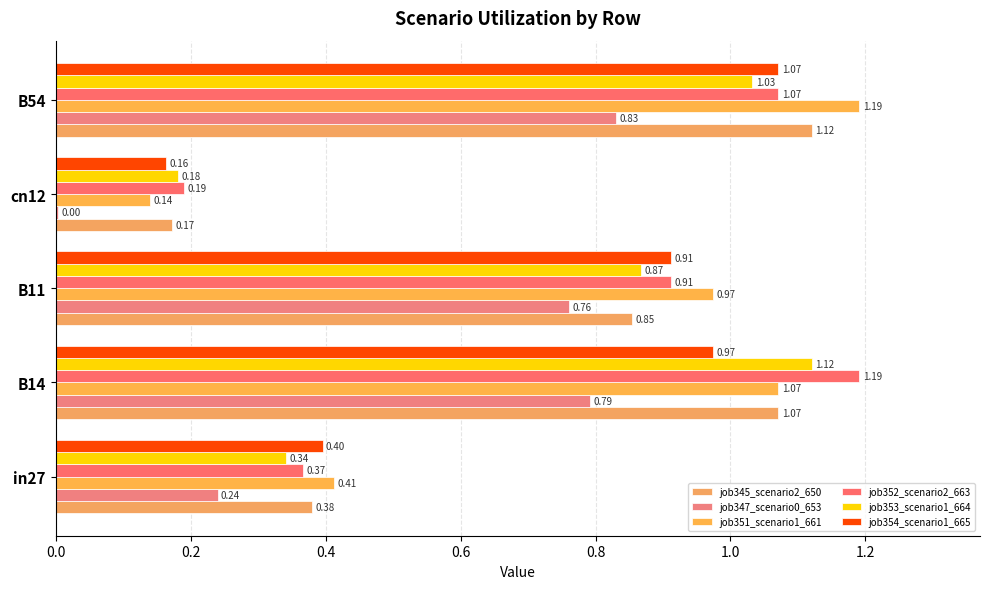

How many series are shown in this chart?

6